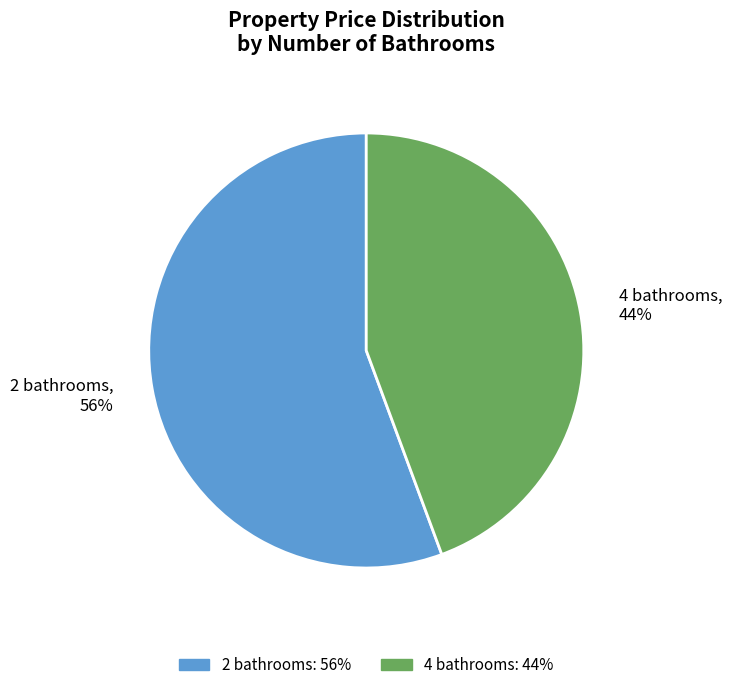

Is the sum of 2 bathrooms and 4 bathrooms greater than half?

Yes